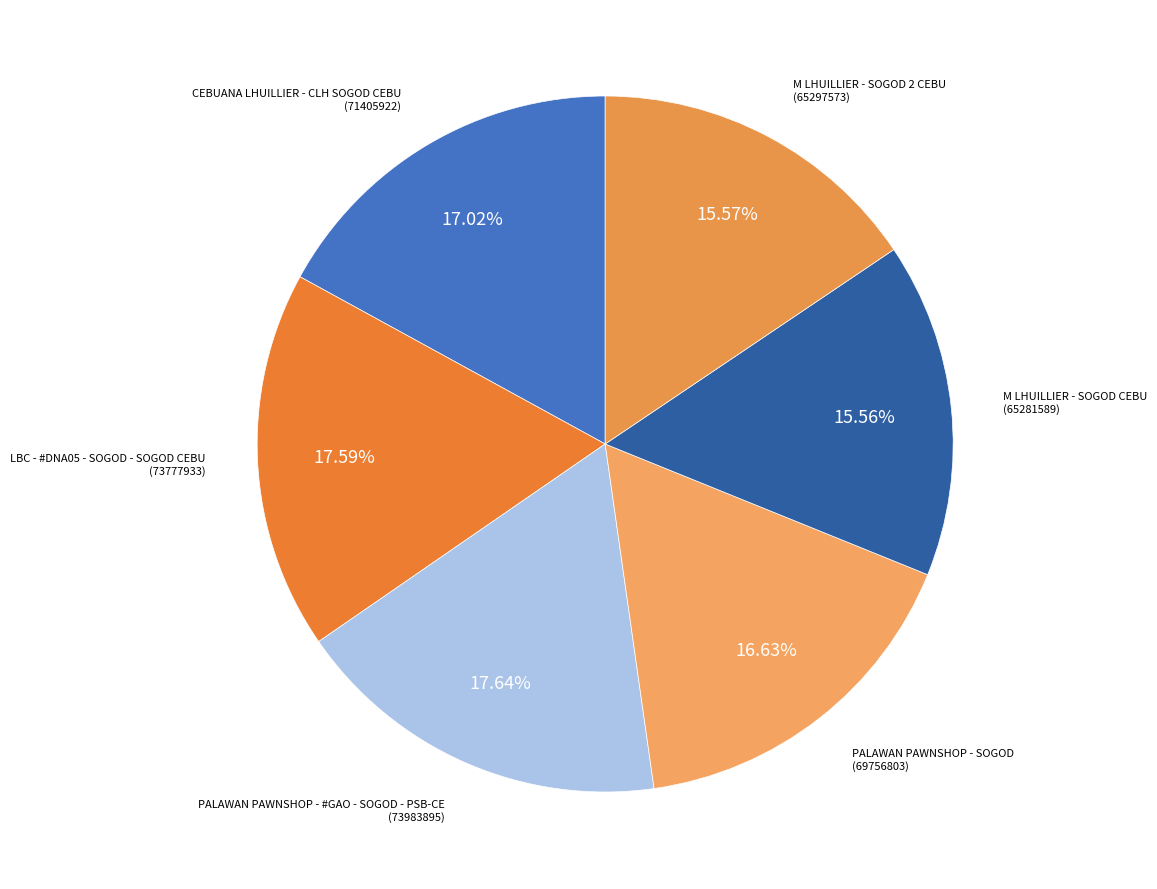

Is LBC - #DNA05 - SOGOD - SOGOD CEBU the majority of the pie?

No